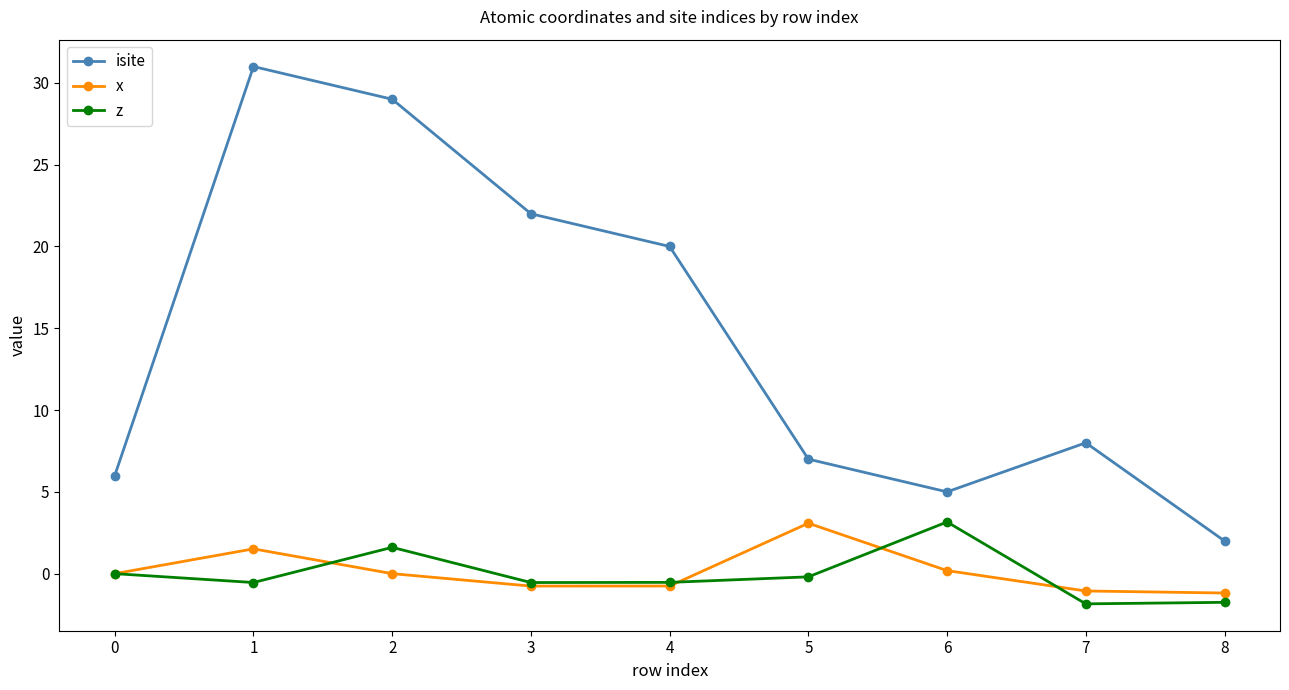

What is the sum of all z values?

-0.6